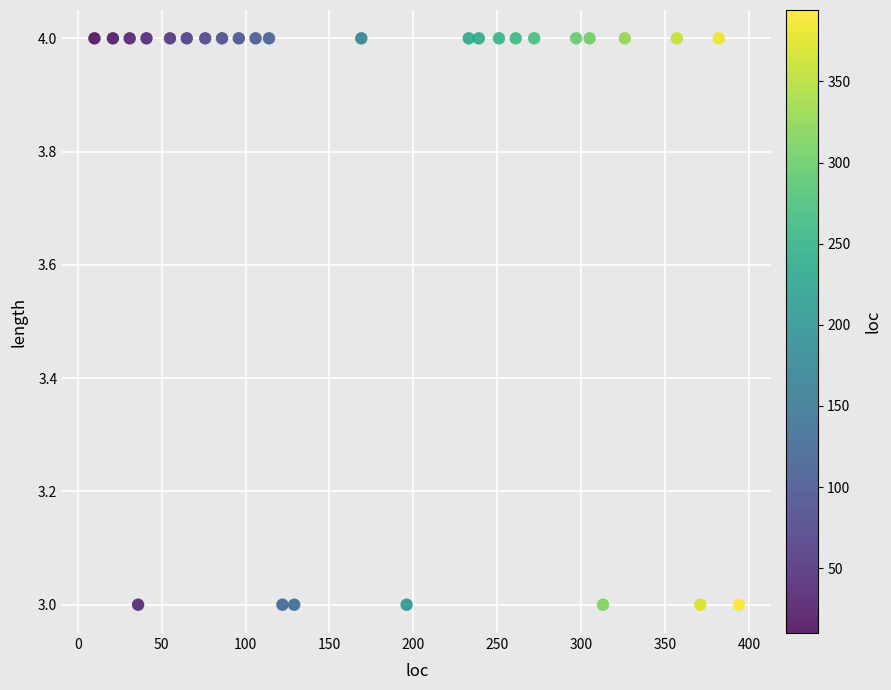

What is the range of X values (max minus min)?

384